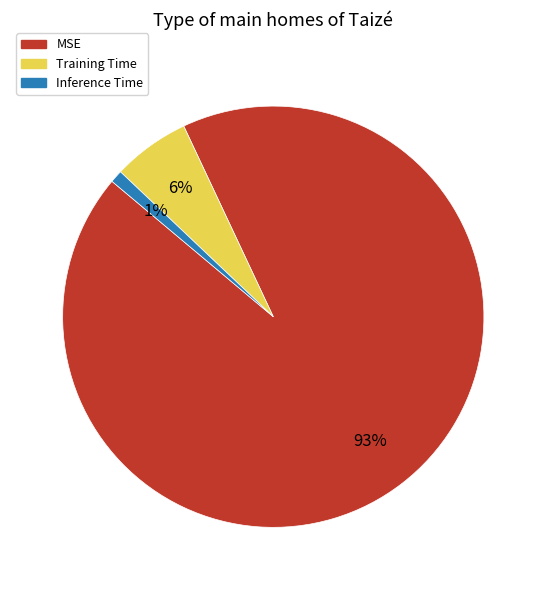

Rank the categories by value from lowest to highest.

Inference Time, Training Time, MSE